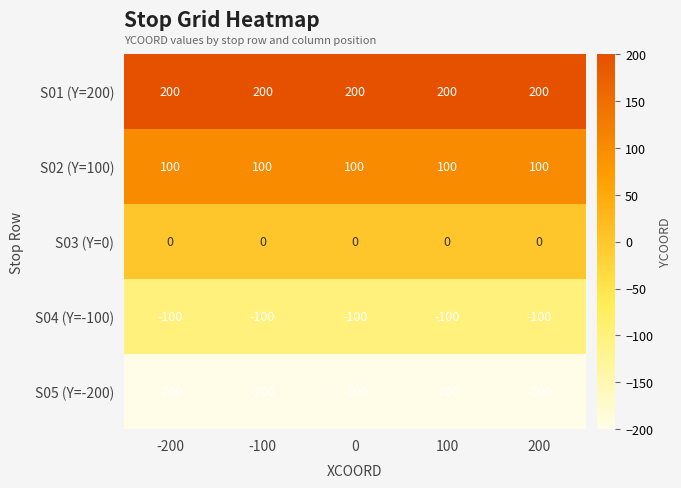

Rank the series by their average value, from highest to lowest.

S01 (Y=200), S02 (Y=100), S03 (Y=0), S04 (Y=-100), S05 (Y=-200)